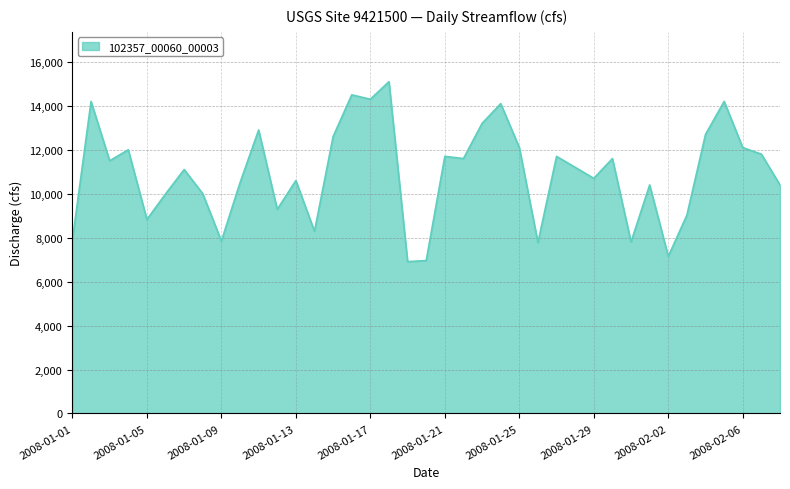

What is the difference between the maximum and minimum values?

8190